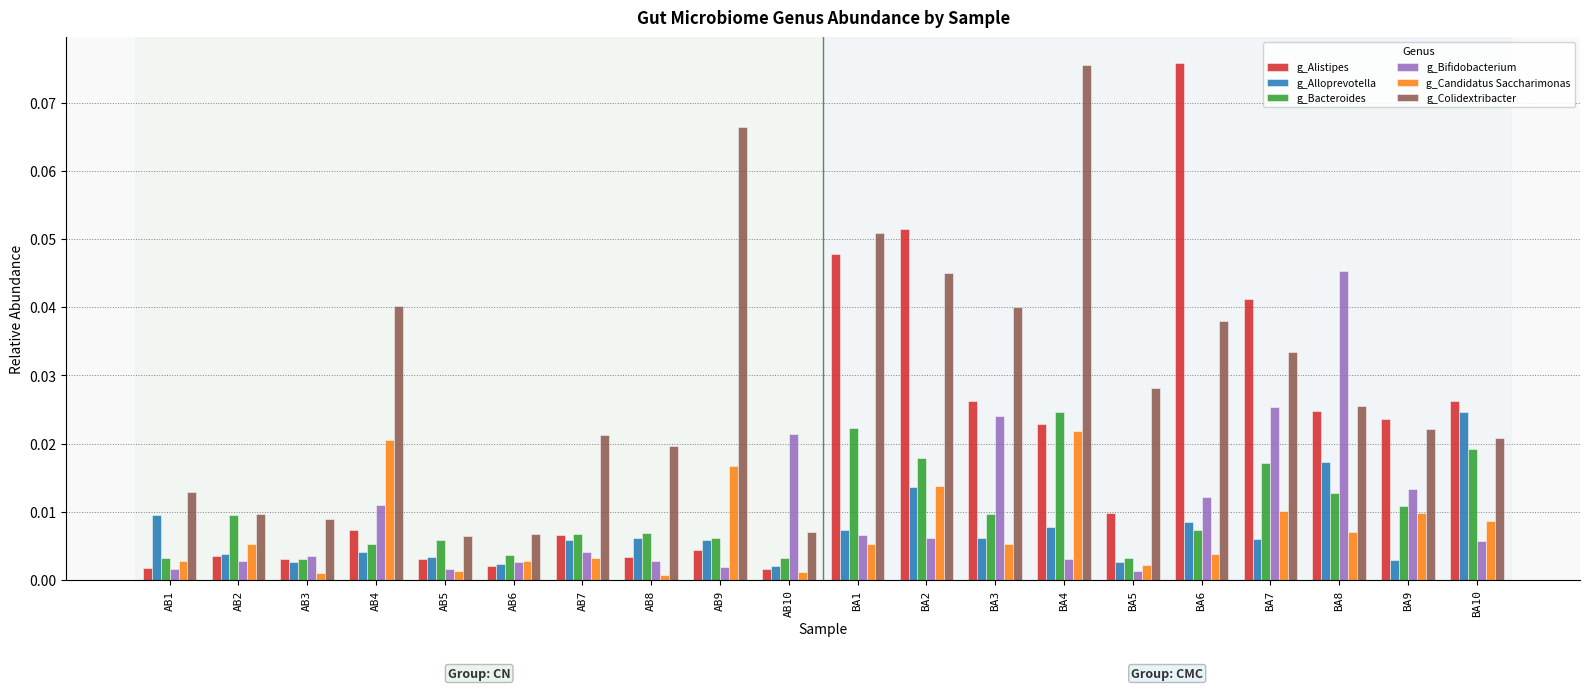

The g_Colidextribacter series shows 0.0 at AB8. True or false?

True